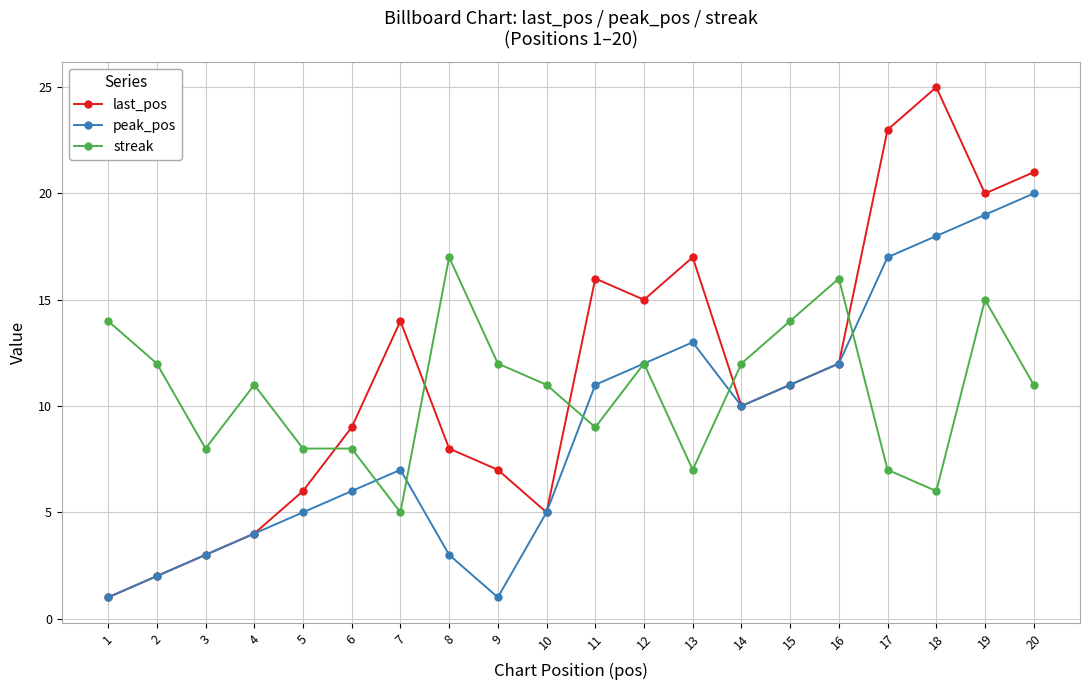

In peak_pos, how many points are higher than both neighbors (excluding endpoints)?

2